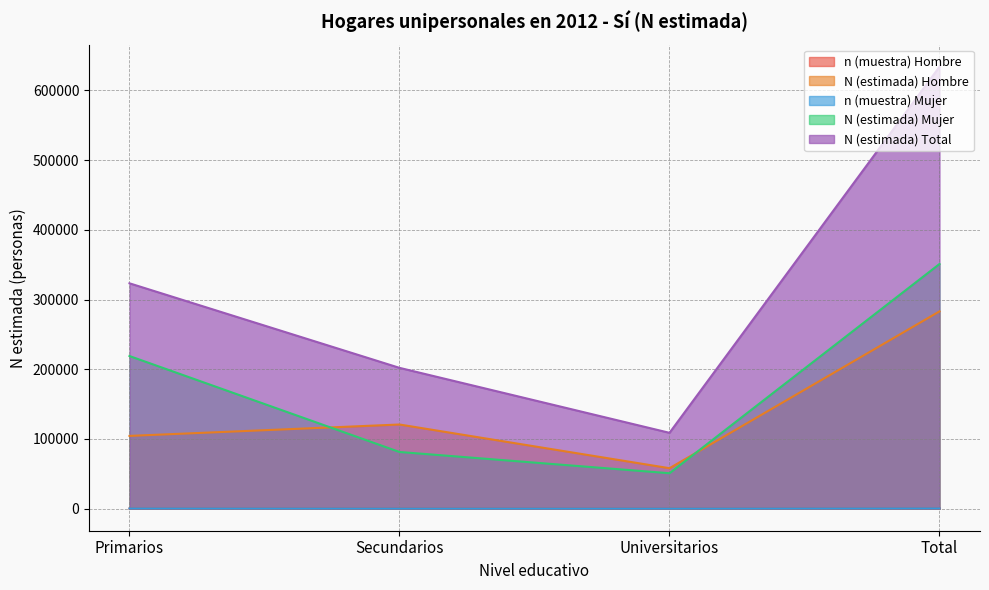

Reading left to right, list all the values displayed in this chart.

n (muestra) Hombre: Primarios=96	Secundarios=109	Universitarios=53	Total=258
N (estimada) Hombre: Primarios=104342	Secundarios=120692	Universitarios=57980	Total=283015
n (muestra) Mujer: Primarios=204	Secundarios=72	Universitarios=45	Total=321
N (estimada) Mujer: Primarios=218922	Secundarios=81277	Universitarios=50777	Total=350977
N (estimada) Total: Primarios=323264	Secundarios=201969	Universitarios=108758	Total=633991